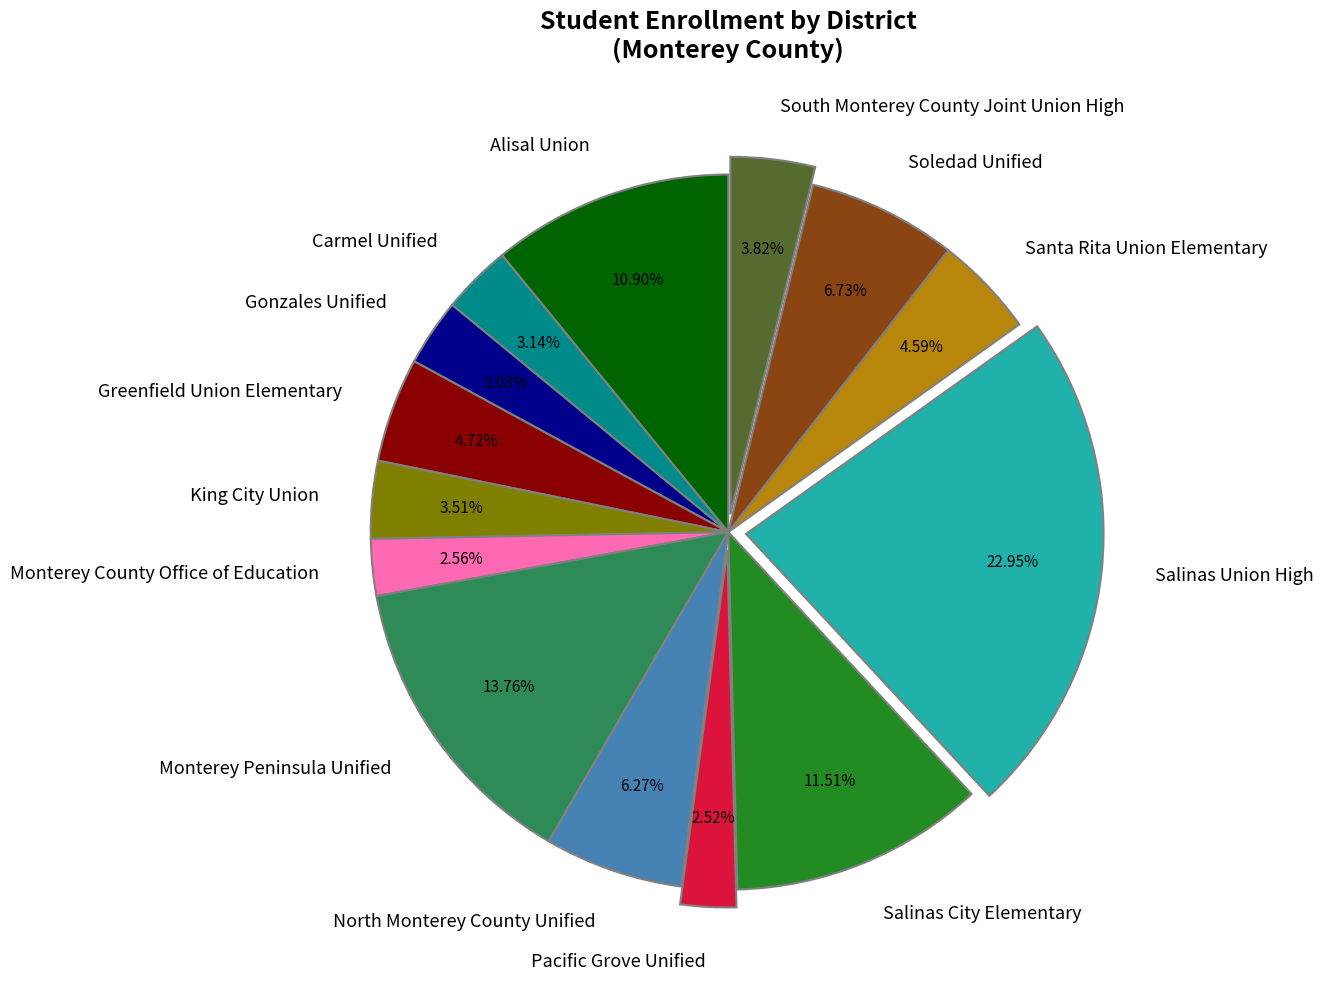

To the nearest percent, what percentage of the pie is Gonzales Unified?

3%